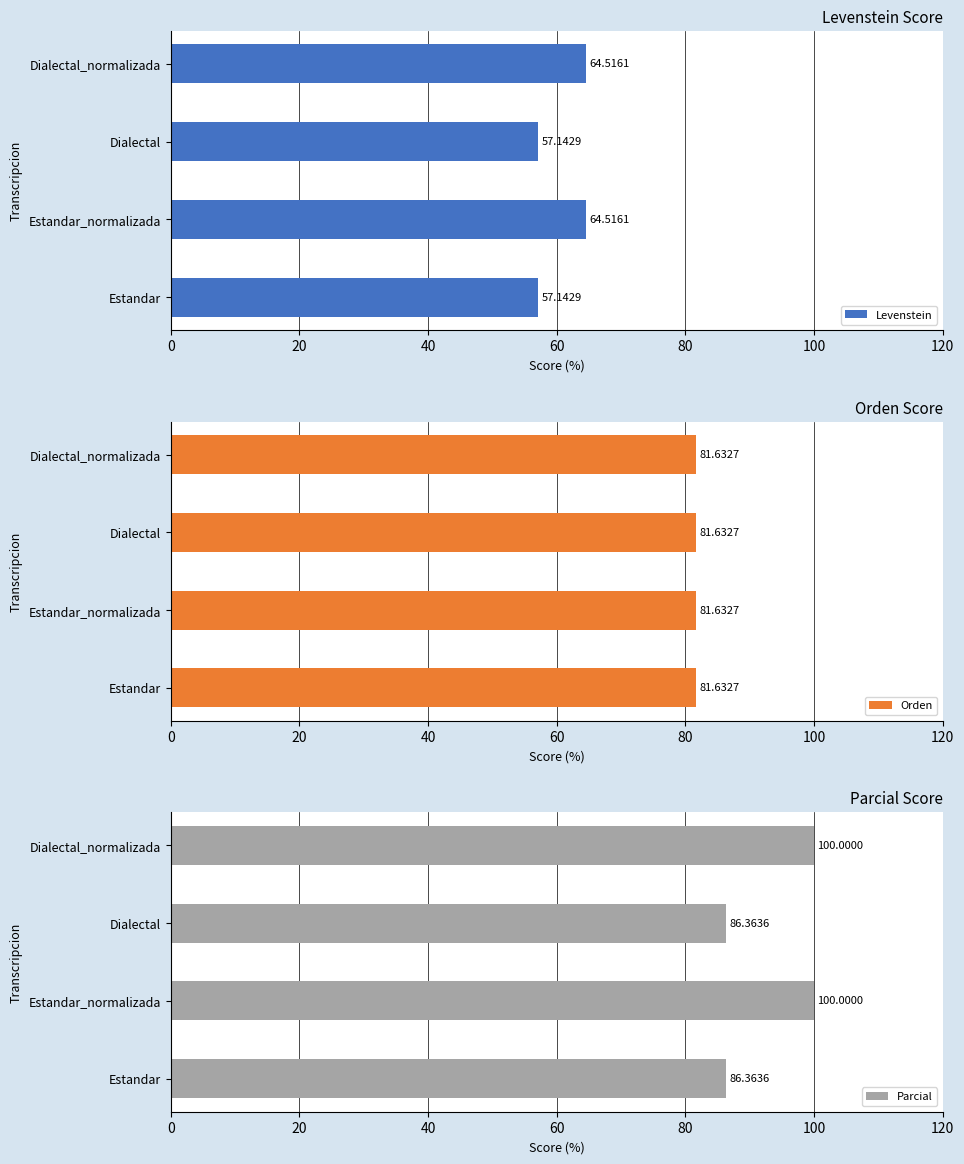

Rank the series by their average value, from highest to lowest.

Parcial, Levenstein, Orden